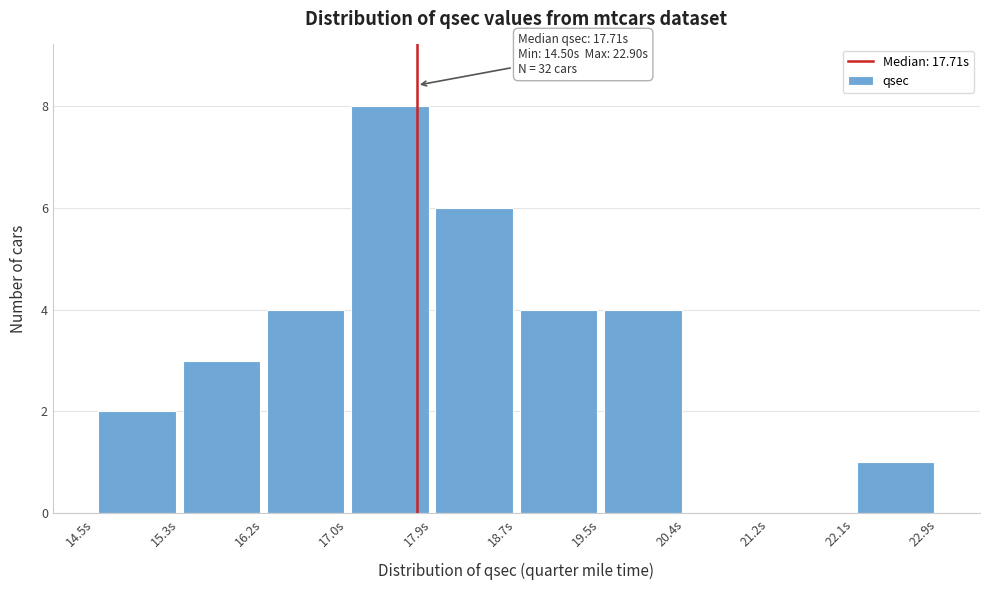

Over which range of the x-axis is the bar tallest?

17.02 to 17.86